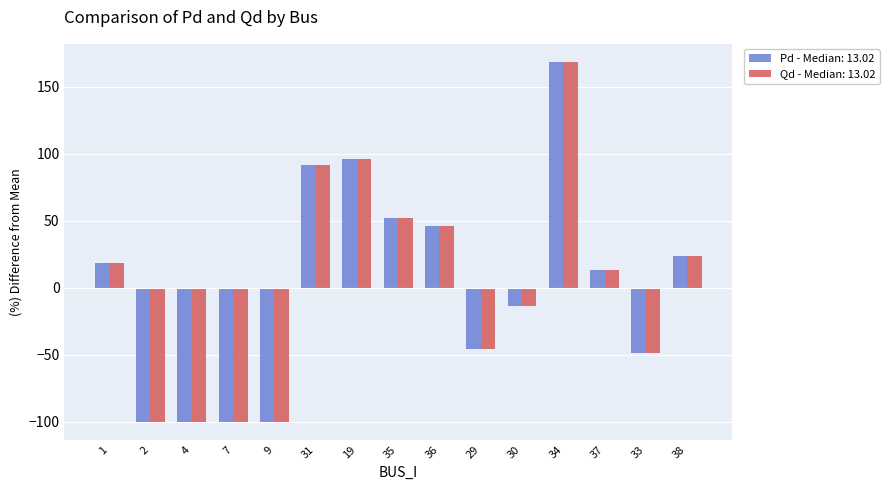

At how many categories does at least one series exceed 72?

3